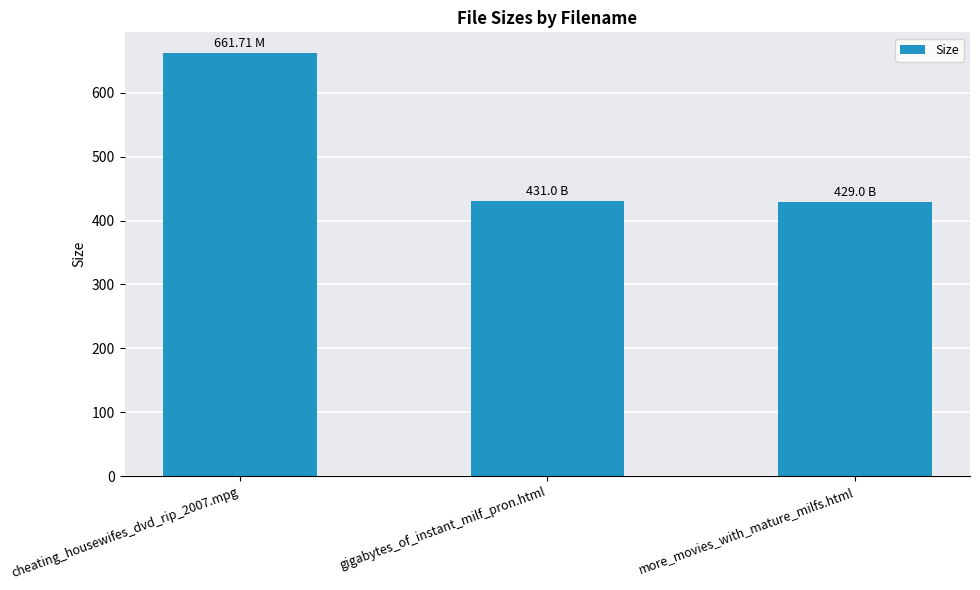

What is the label of the 1st bar from the left?

cheating_housewifes_dvd_rip_2007.mpg